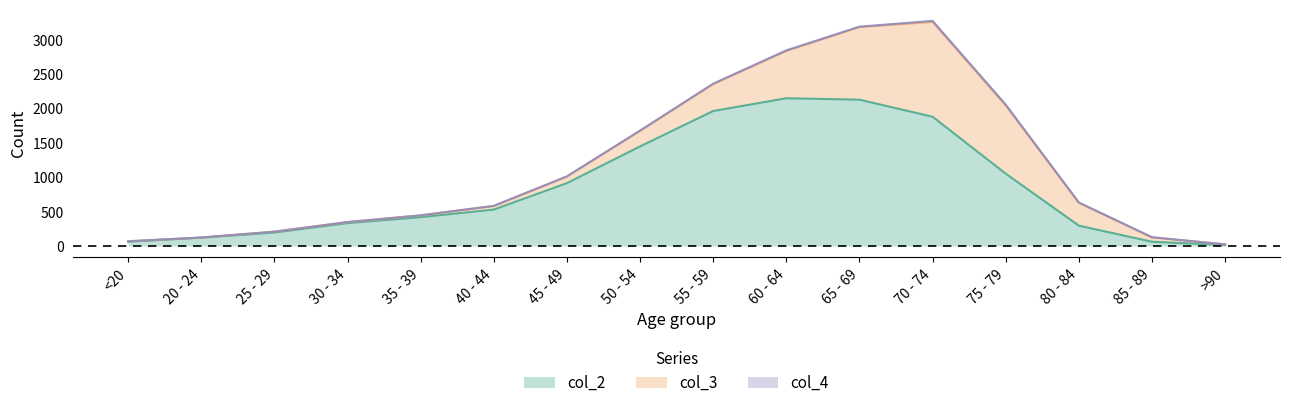

At which category does col_2 reach its first local peak?

60 - 64